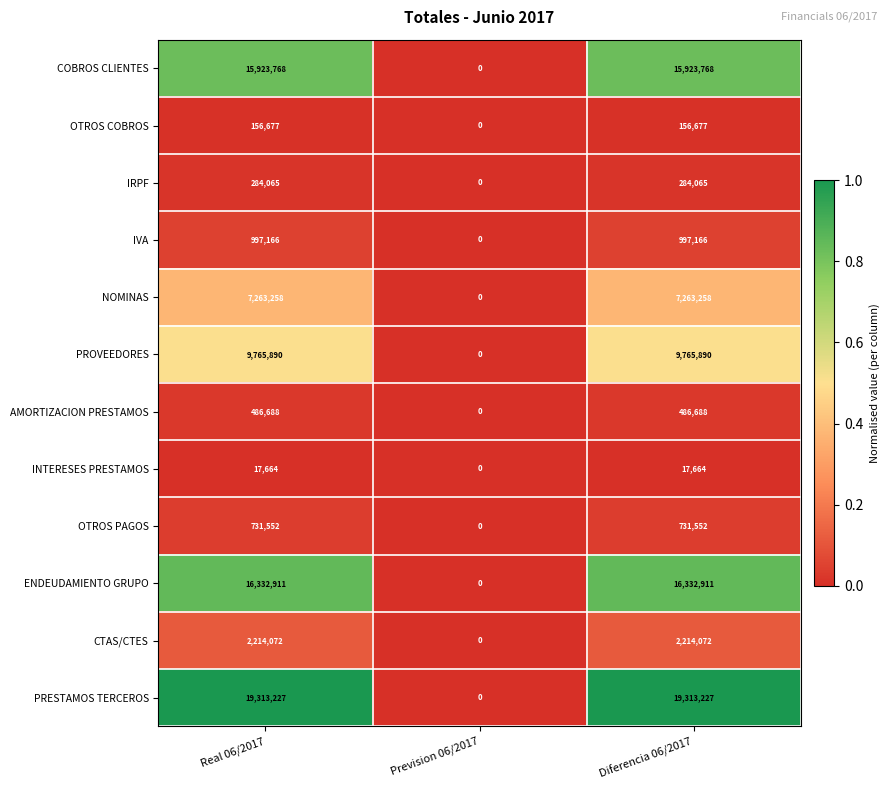

How many distinct data groups are displayed?

12